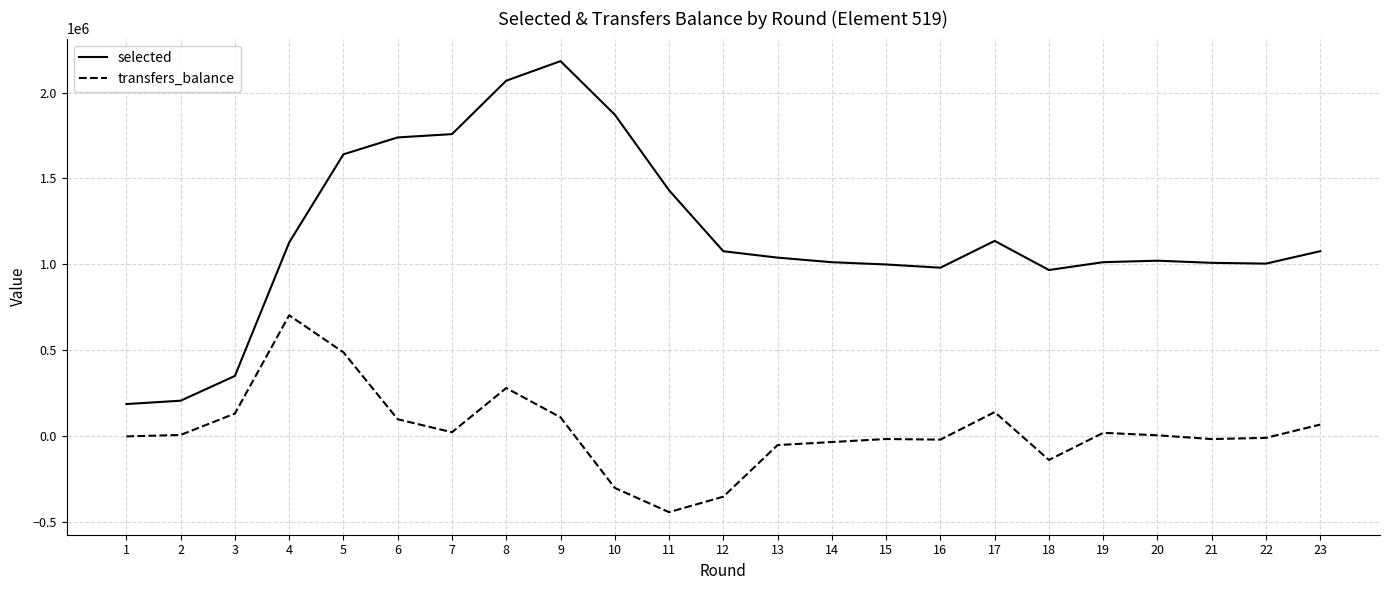

Rank the series by their average value, from lowest to highest.

transfers_balance, selected